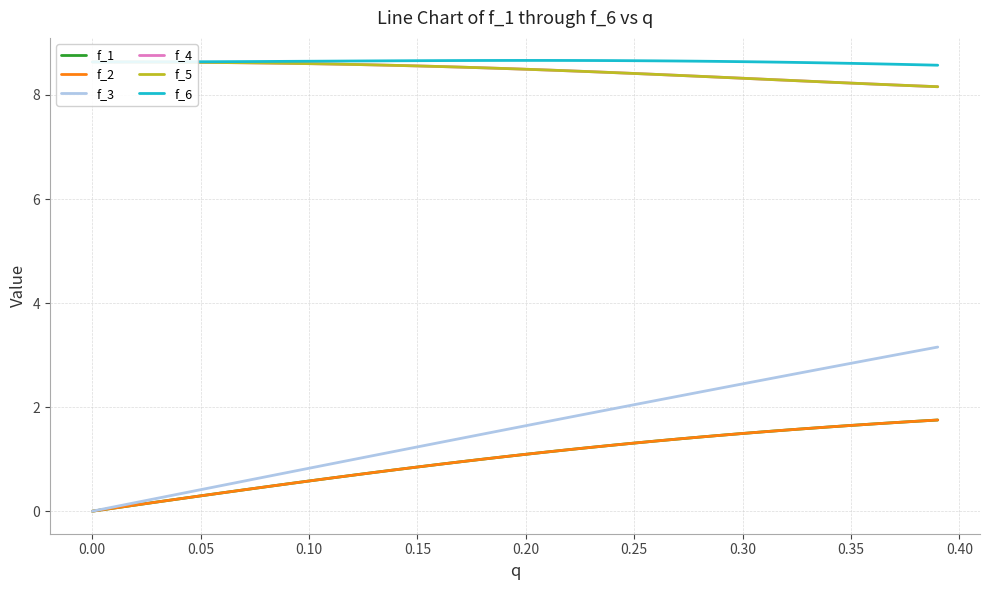

How many series are shown in this chart?

6